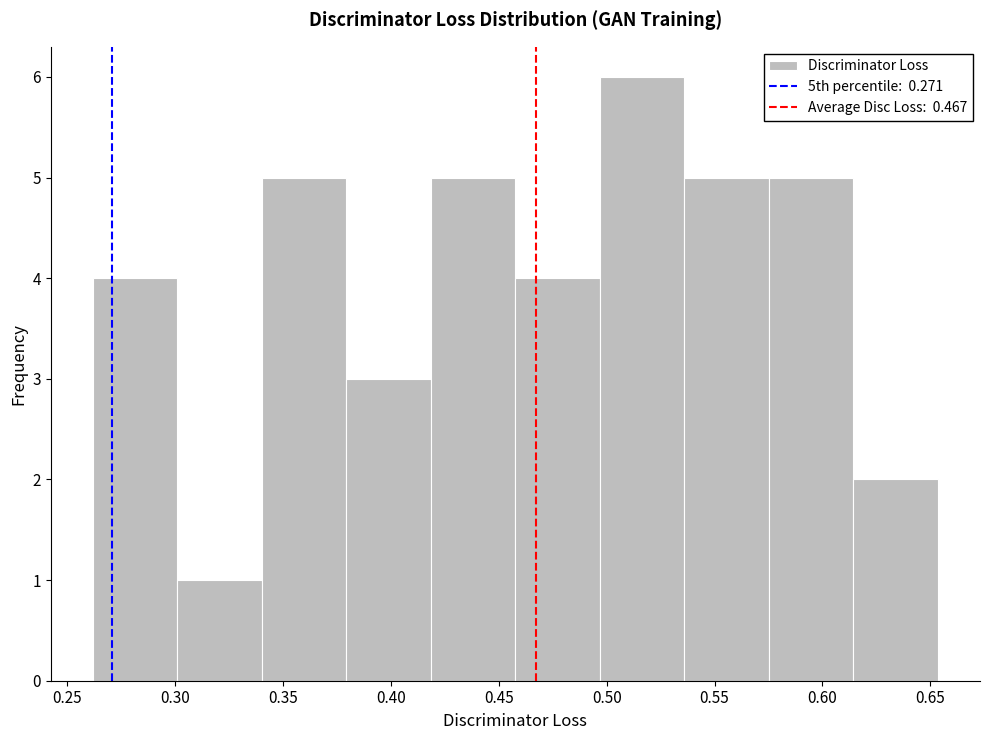

Reading left to right, list every bar in this chart as the range it spans on the x-axis followed by its height. Neither the bar edges nor the heights are printed on the chart, so give them approximately, as read against the axes.

0.260 to 0.300: 4
0.300 to 0.340: 1
0.340 to 0.380: 5
0.380 to 0.420: 3
0.420 to 0.460: 5
0.460 to 0.495: 4
0.495 to 0.535: 6
0.535 to 0.575: 5
0.575 to 0.615: 5
0.615 to 0.655: 2